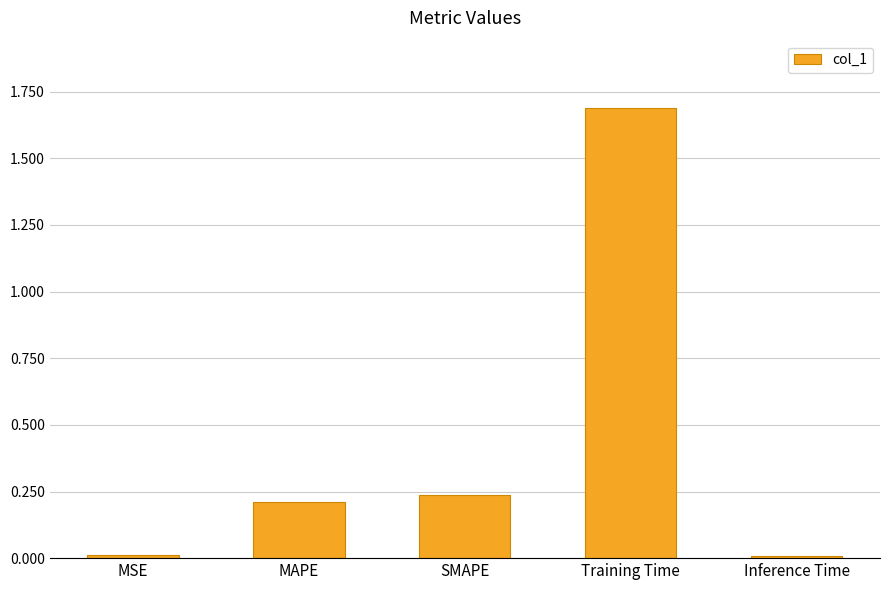

Which label corresponds to the largest value in the chart?

Training Time